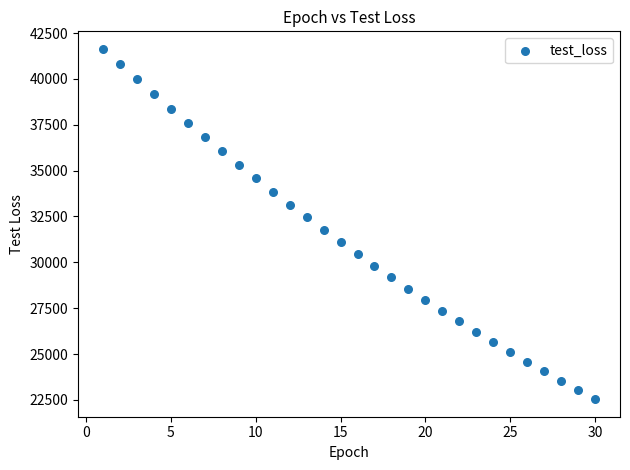

What is the range of Y values (max minus min)?

19103.4